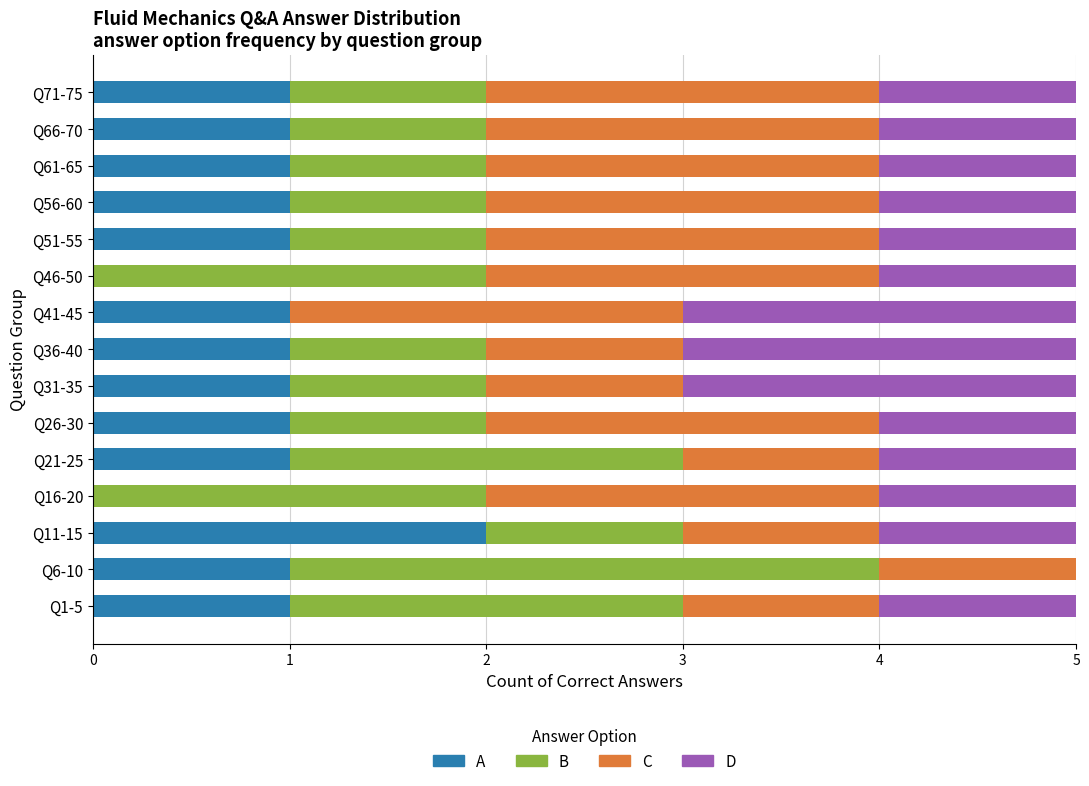

What is the total value across all series at Q36-40?

5